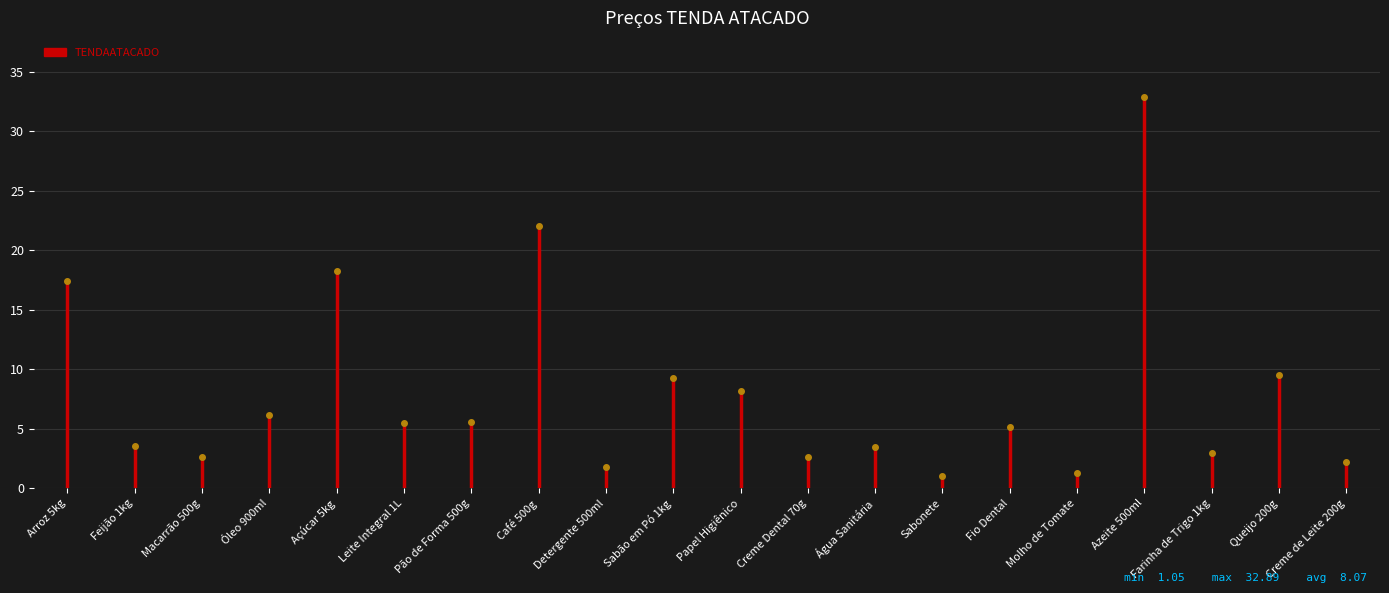

True or false: the data shows 7.3 at Arroz 5kg.

False